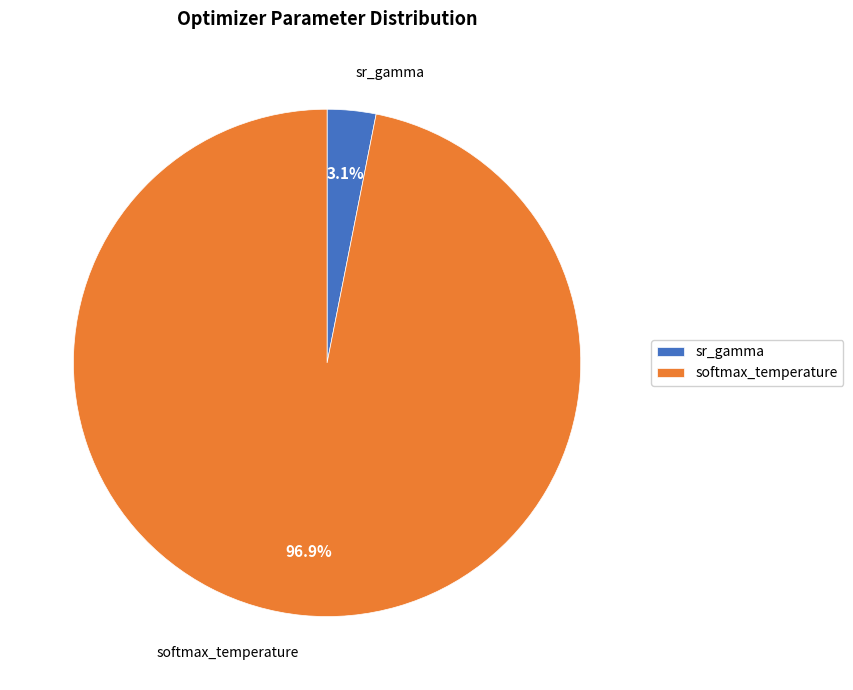

Which has a higher value, softmax_temperature or sr_gamma?

softmax_temperature